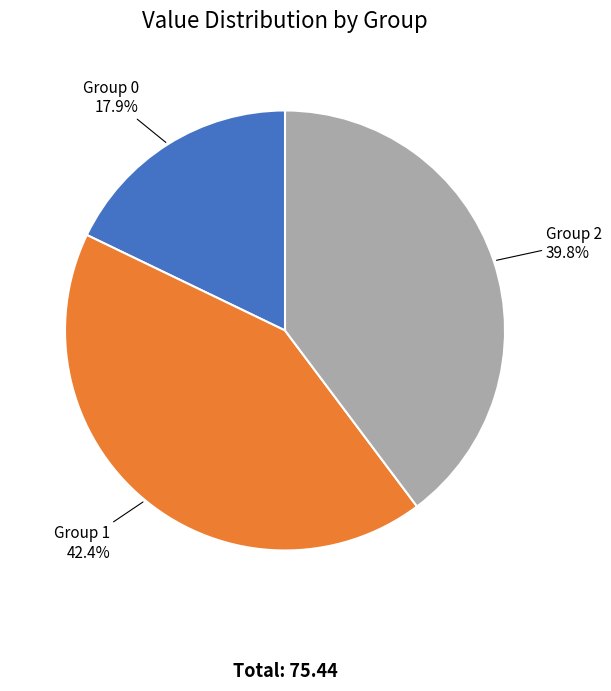

Approximately how many times larger is the value at Group 2 compared to Group 1?

0.9